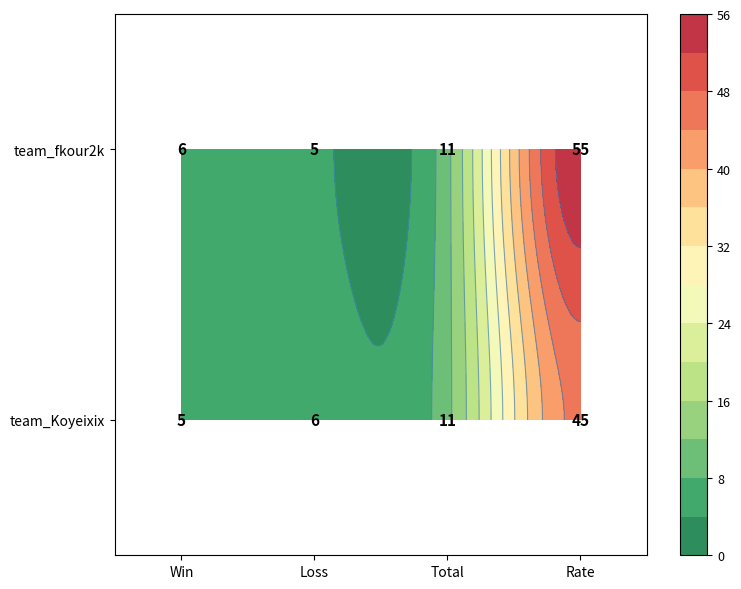

True or false: team_fkour2k has a value of 55 at Rate.

True